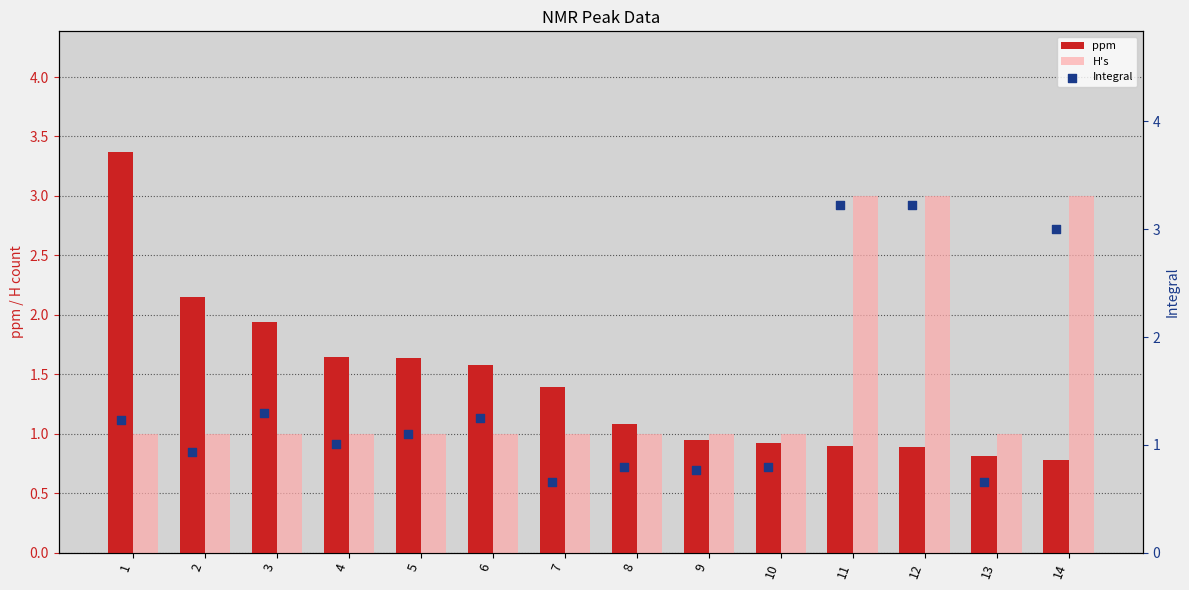

Is the value of Integral at 12 greater than the value of H's at 3?

Yes